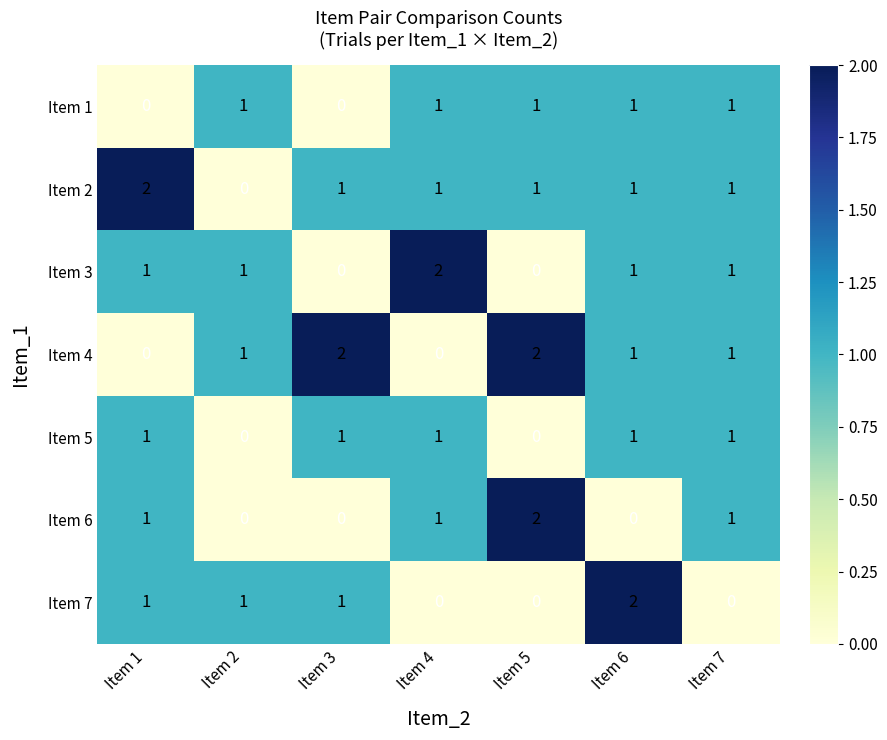

Count the Item 1 values in the range 0 to 1.

7